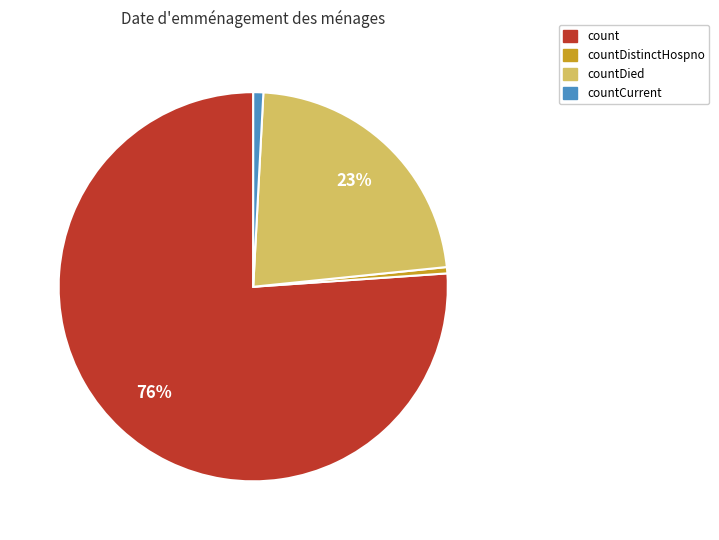

To the nearest percent, what is the average slice percentage?

25%